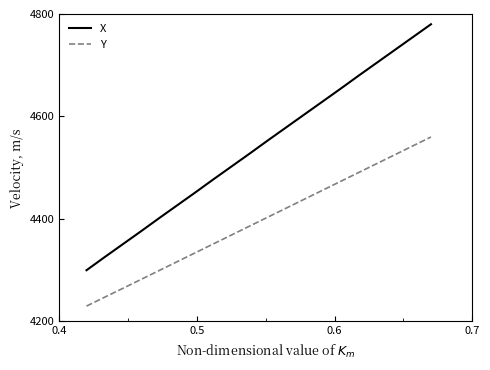

True or false: Y and X cross at least once.

False